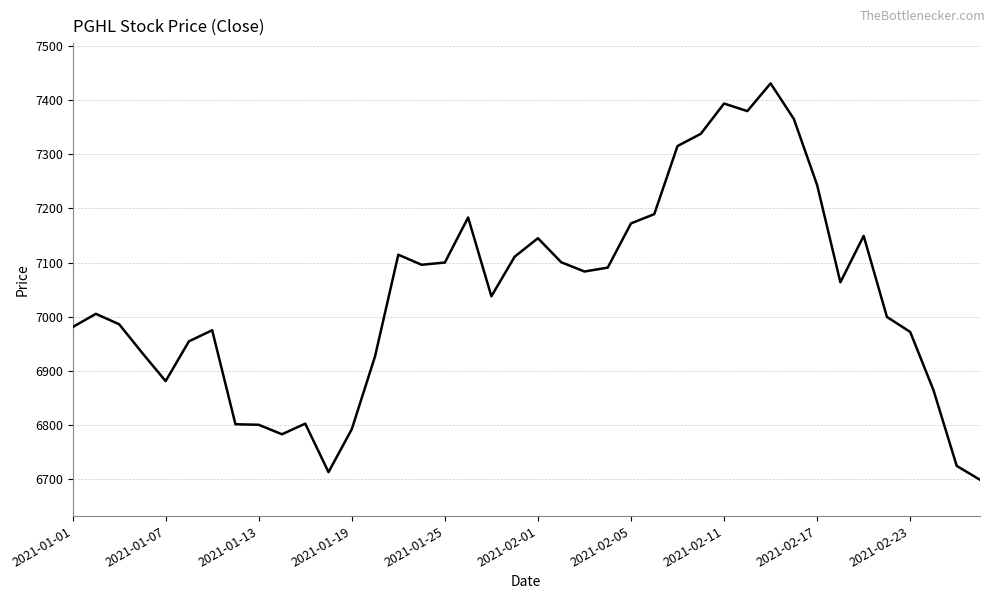

What is the greatest value displayed?

7430.6